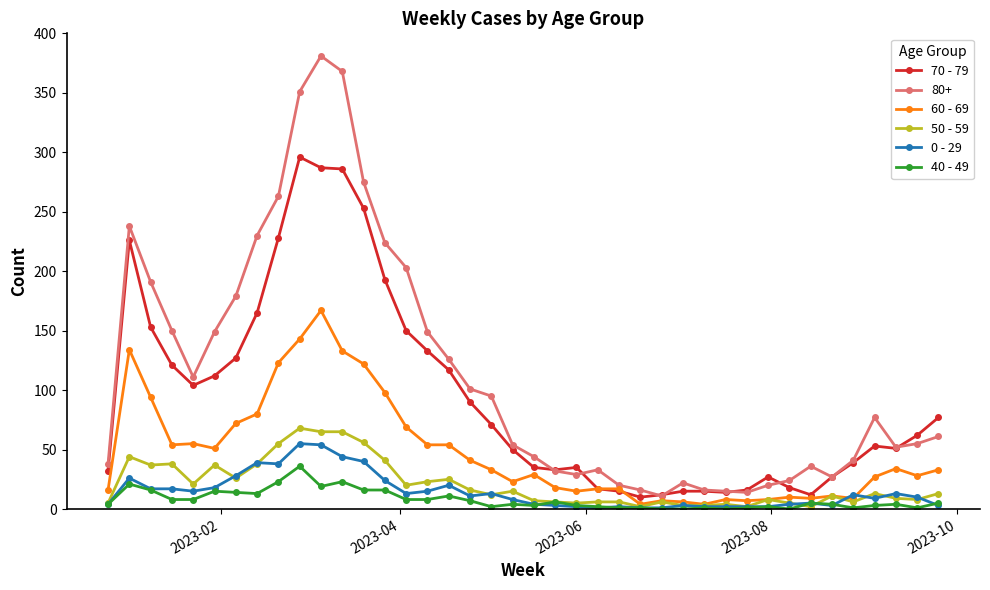

Which series has the largest total across all categories?

80+